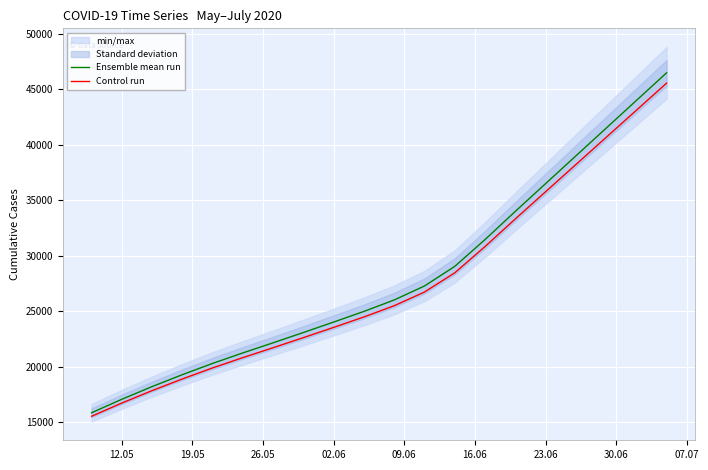

True or false: Ensemble mean run and Control run intersect in this chart.

False